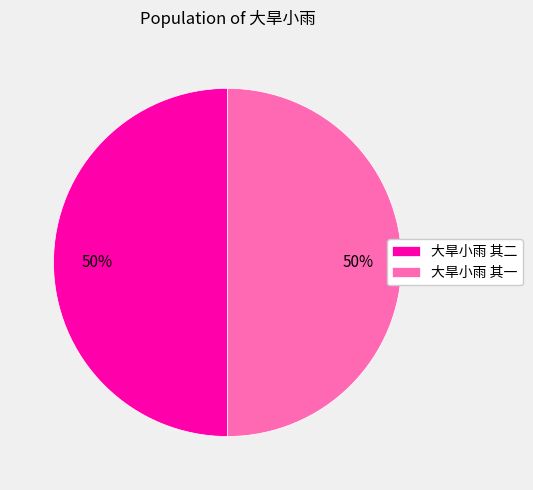

How many slices are in this pie chart?

2